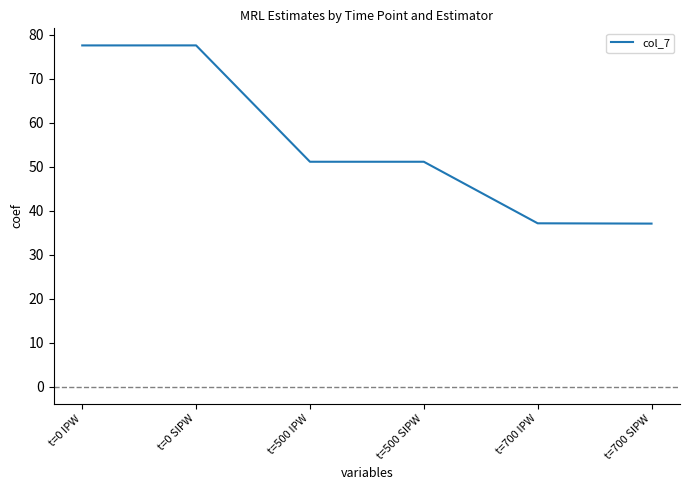

The chart shows a value of 51.6 at t=700 SIPW. True or false?

False